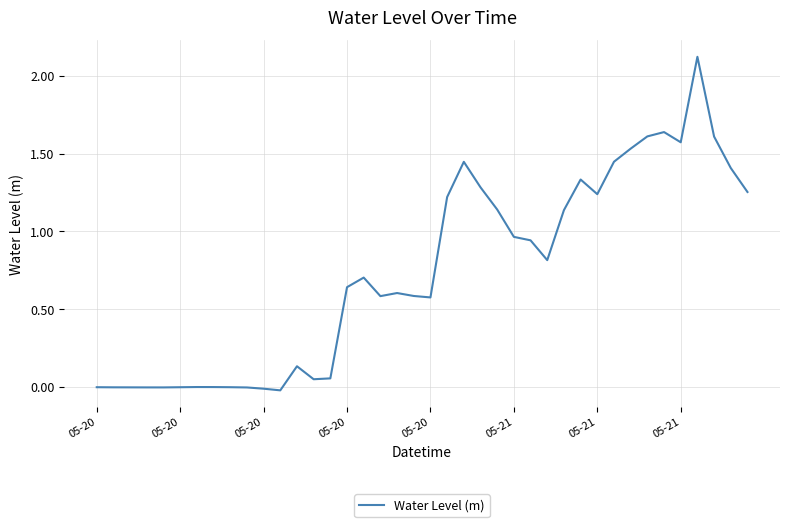

What is the greatest value displayed?

2.1